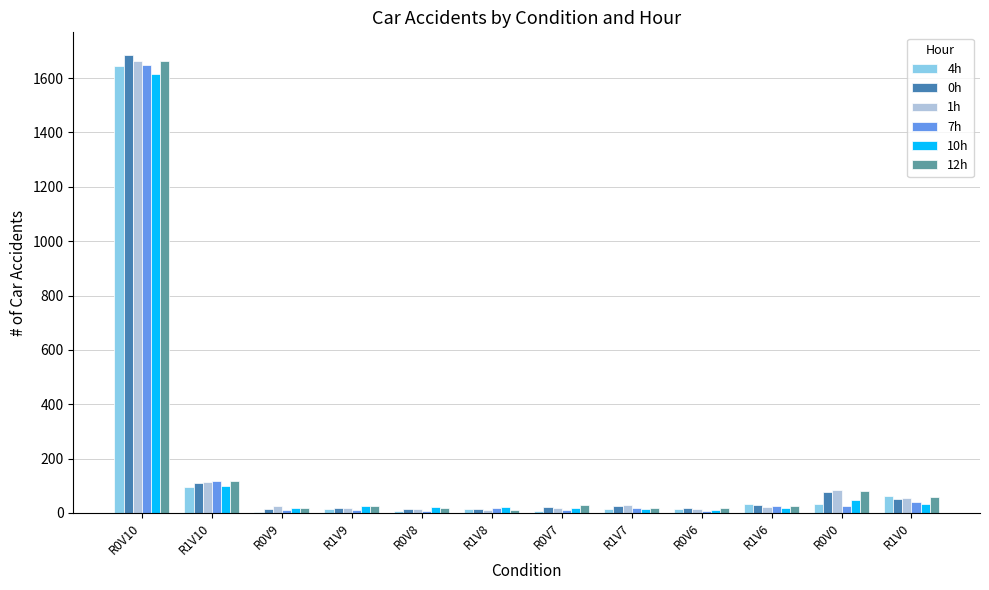

At which category is the sum across all series the highest?

R0V10